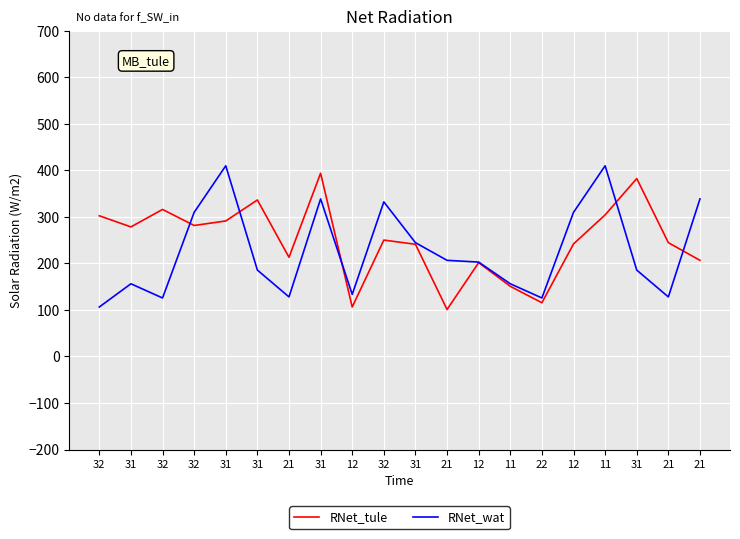

Count the number of categories in the chart.

20